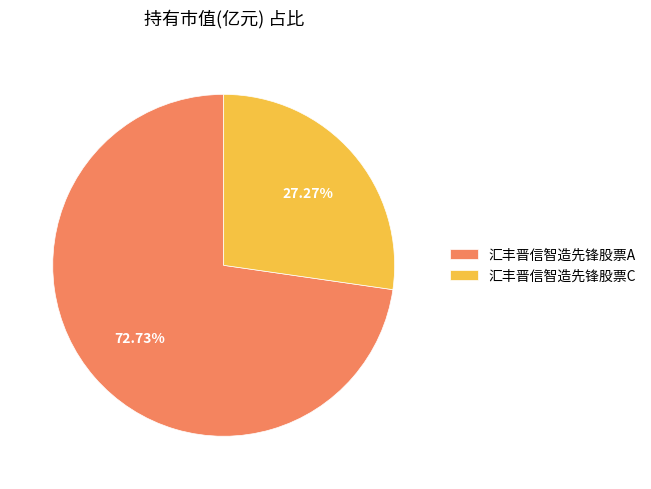

What percentage do 汇丰晋信智造先锋股票C and 汇丰晋信智造先锋股票A together represent?

100.0%